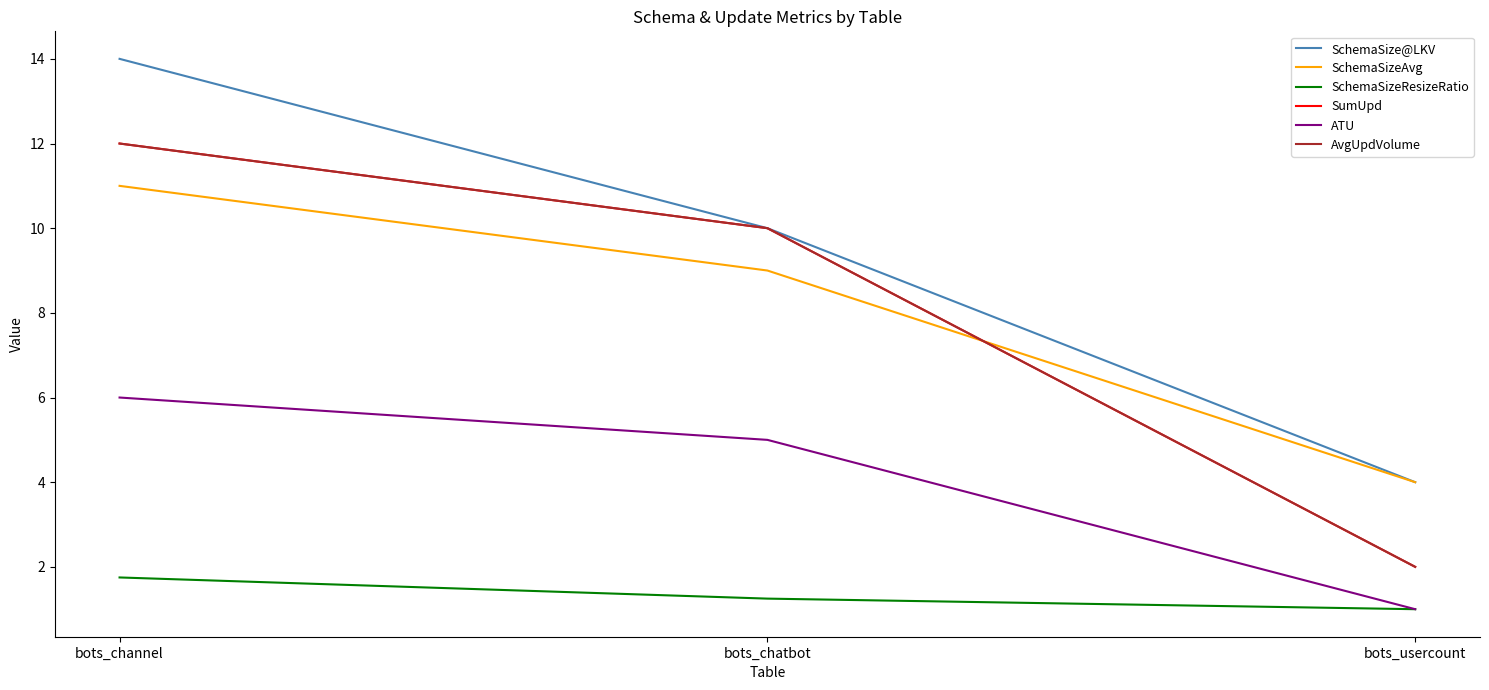

Does the chart display data point markers on the line(s)?

No